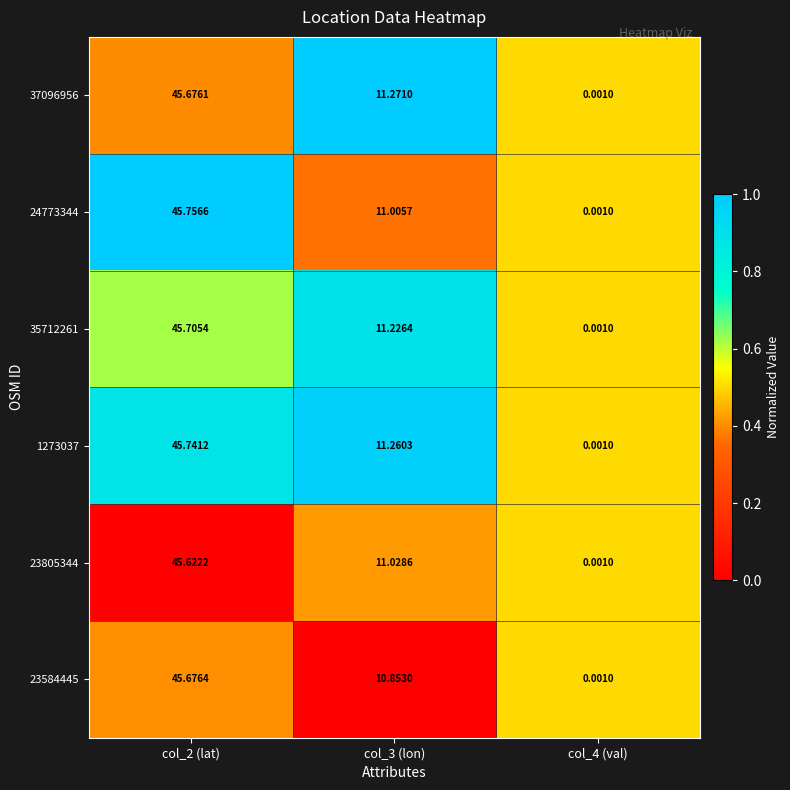

Which series has the largest total across all categories?

1273037